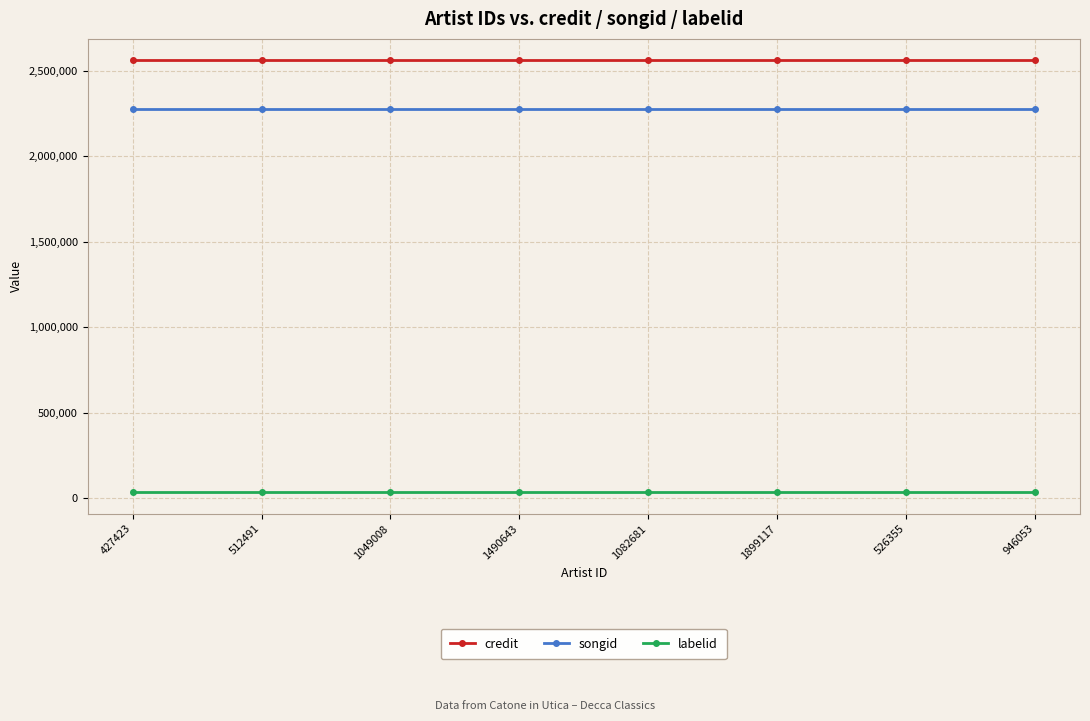

What is the minimum value for songid?

2272431